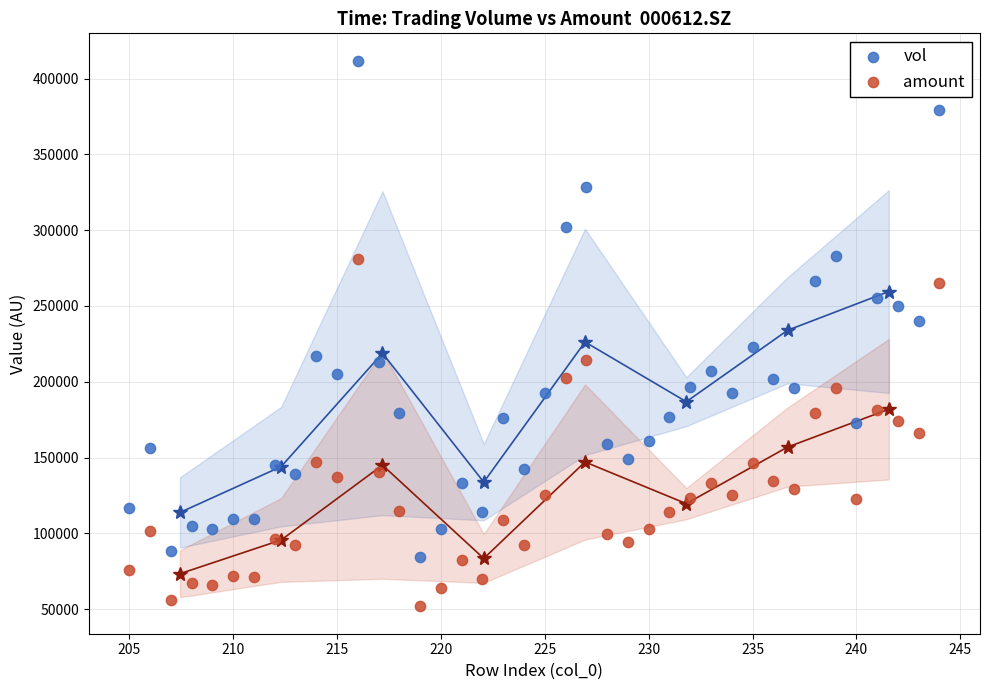

Which series reaches the maximum Y coordinate?

vol